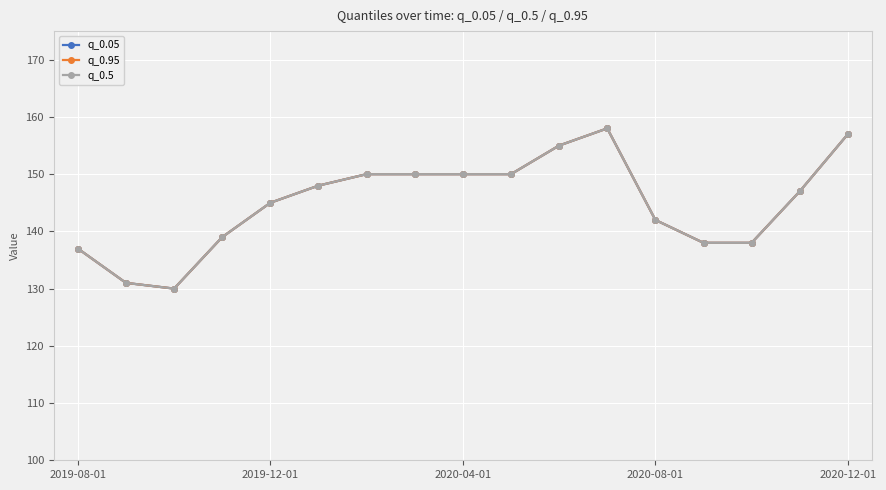

What is the difference between the second highest and second lowest values in the q_0.95 series?

26